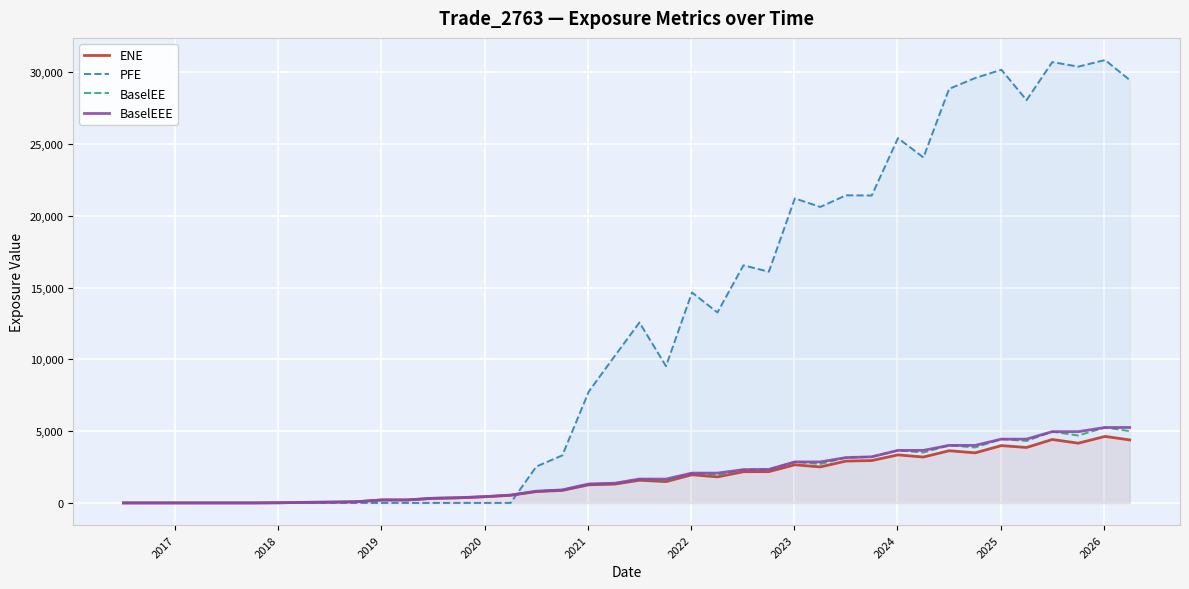

In ENE, how many points are higher than both neighbors (excluding endpoints)?

9